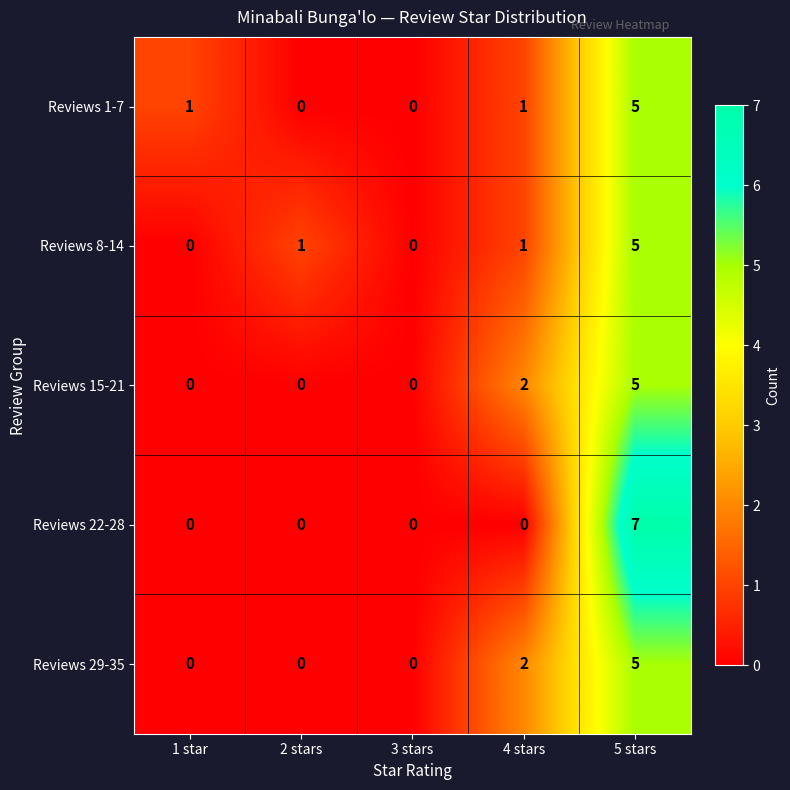

What is the difference between the maximum and minimum values in the Reviews 1-7 series?

5